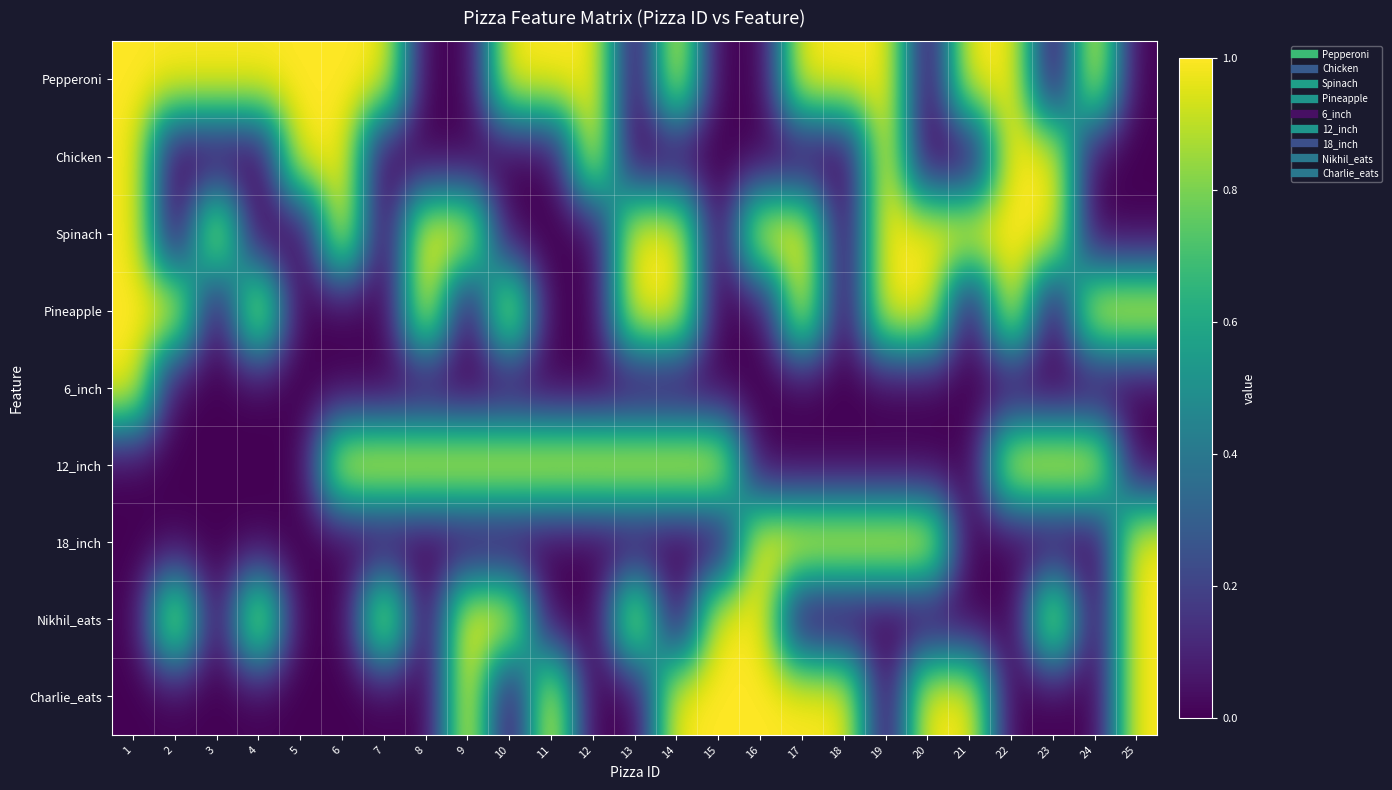

What is the greatest value displayed?

1